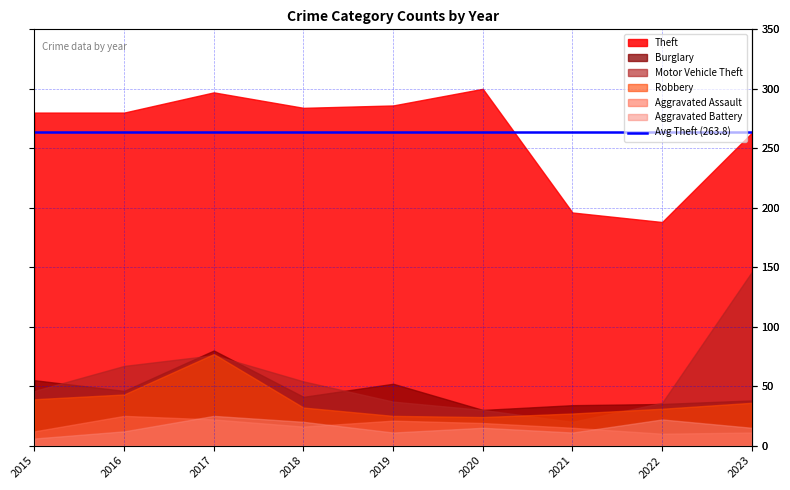

At how many categories does at least one series exceed 193?

8